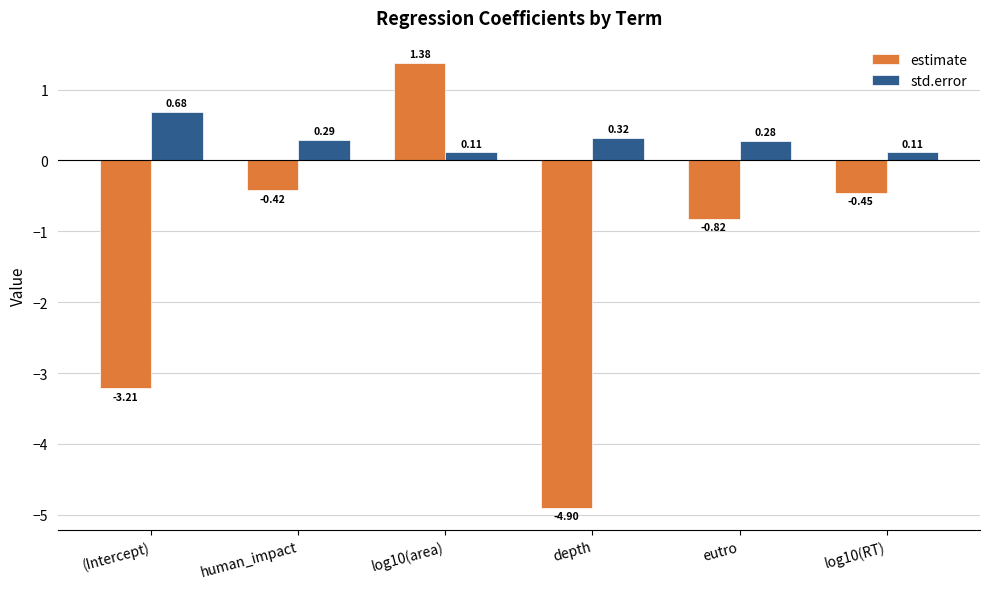

At which label is estimate closest to -1?

eutro